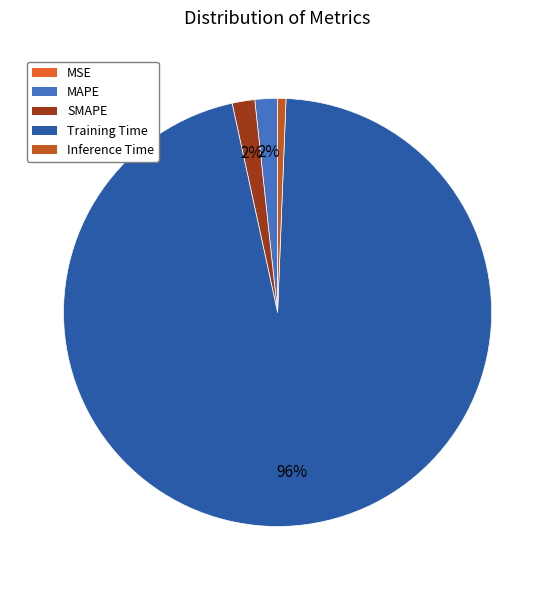

The Training Time slice represents 84% of the pie. True or false?

False